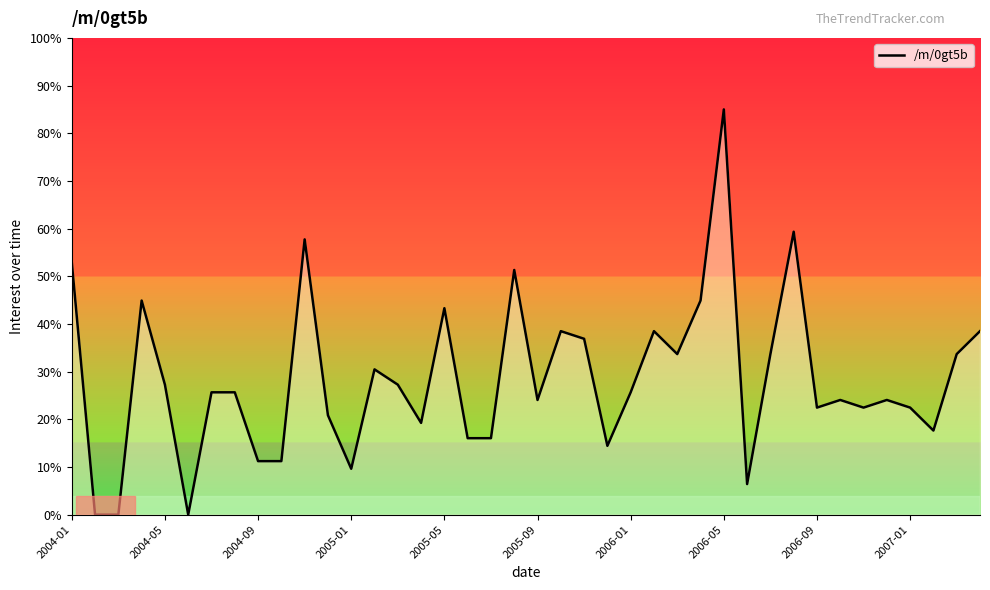

What is the greatest value displayed?

85.0